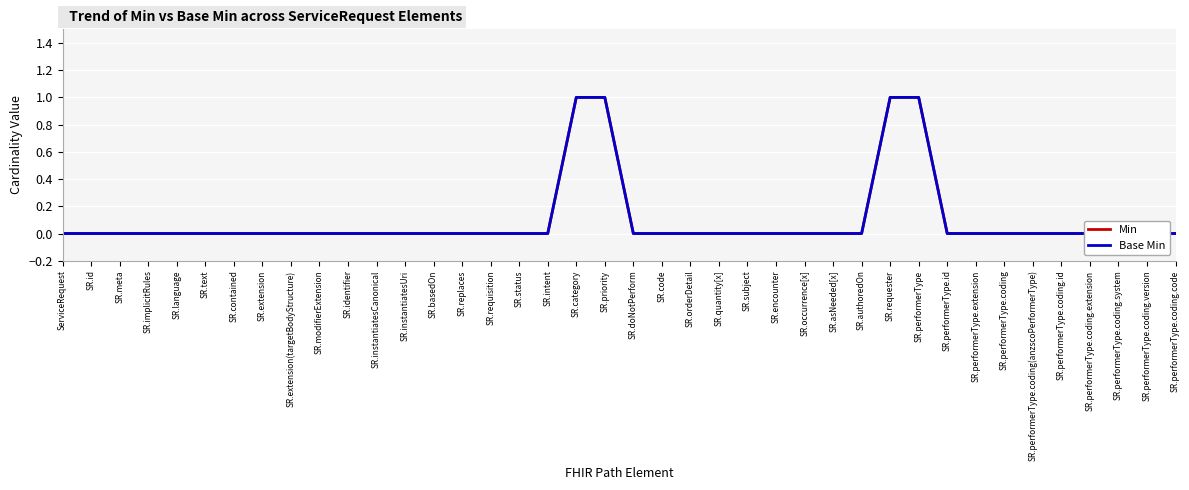

Between SR.orderDetail and SR.performerType, which series saw the biggest shift?

Min